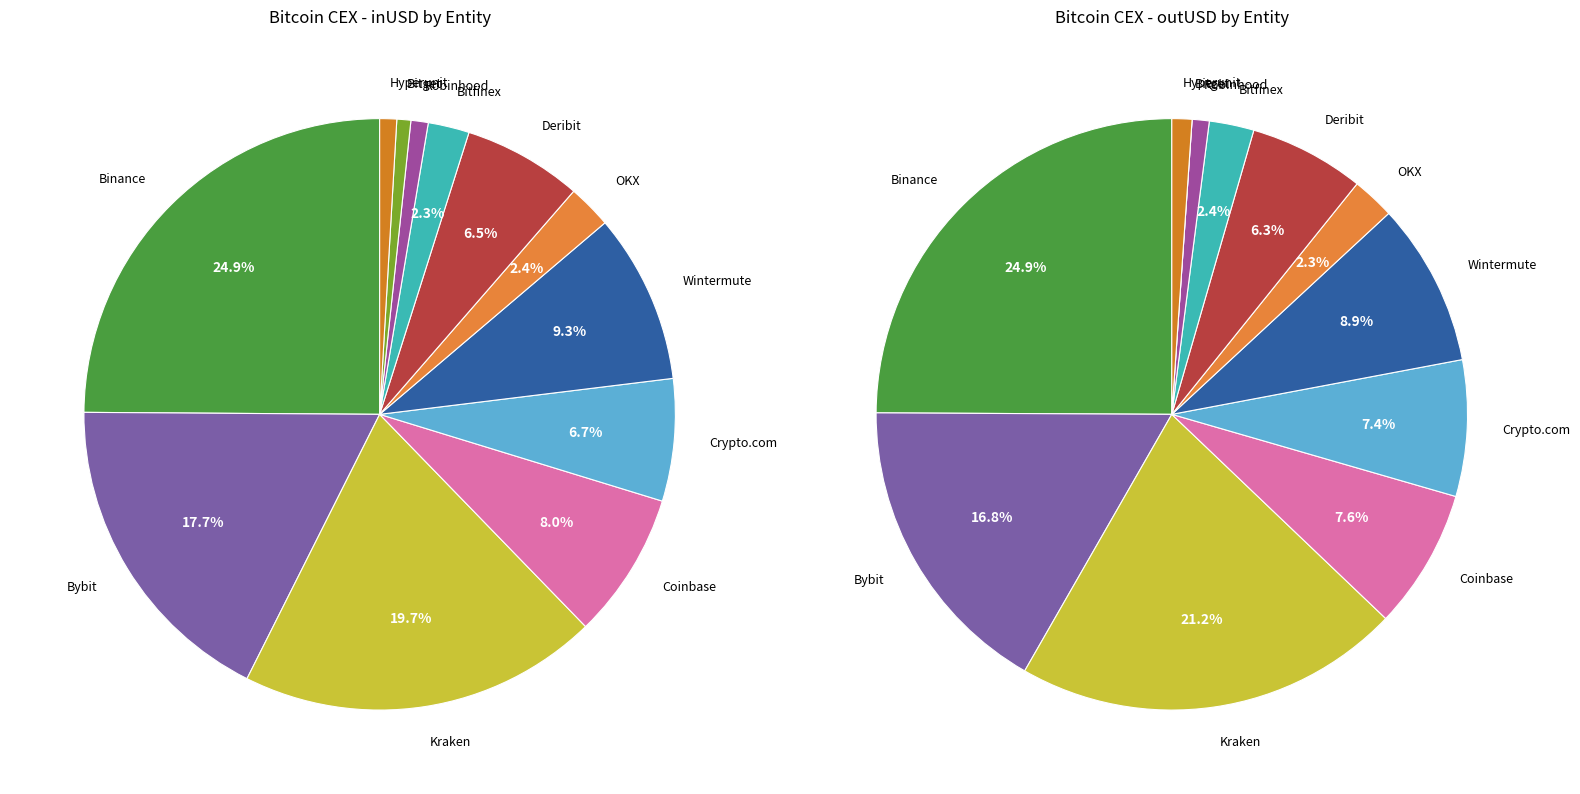

Rank the series by their maximum value, from highest to lowest.

outUSD, inUSD